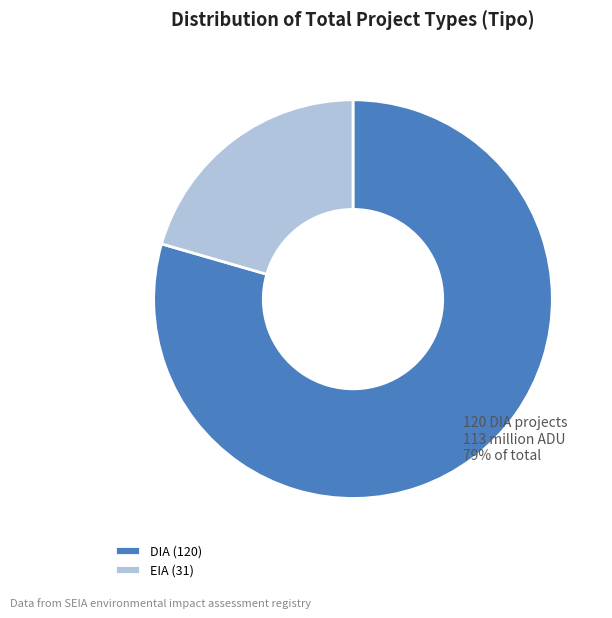

Do DIA (120) and EIA (31) together represent more than half of the pie?

Yes